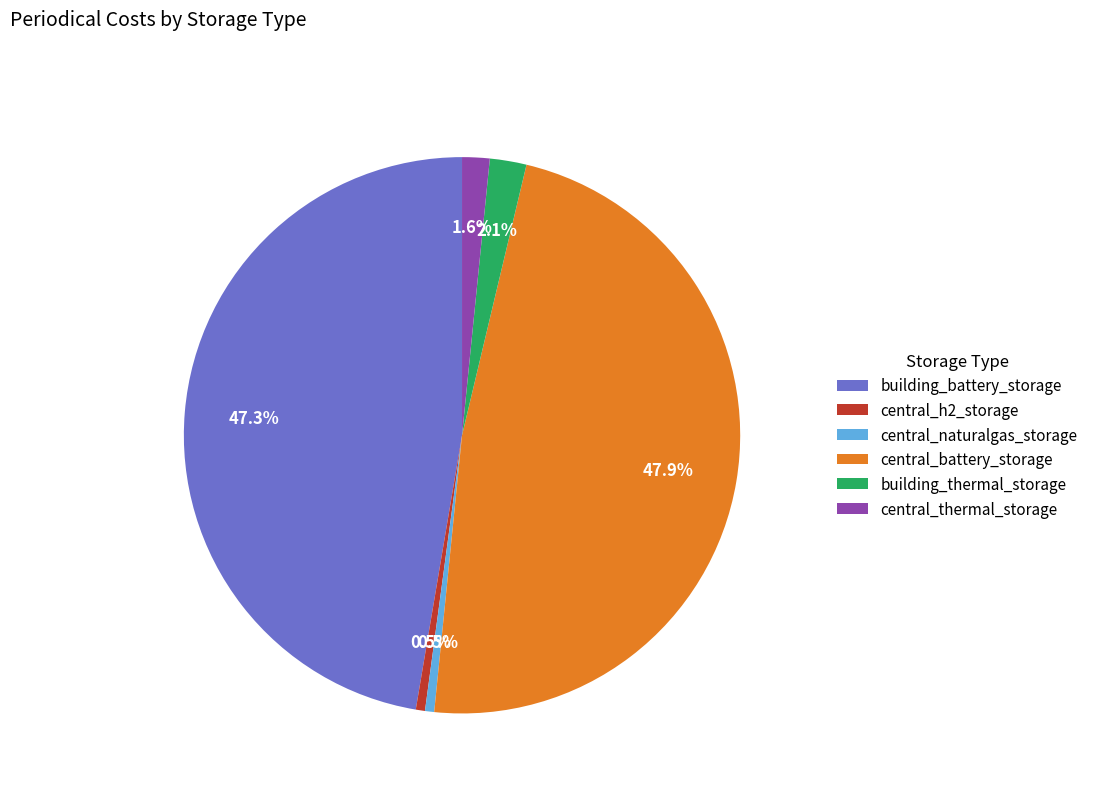

Which has a higher value, central_battery_storage or building_battery_storage?

central_battery_storage